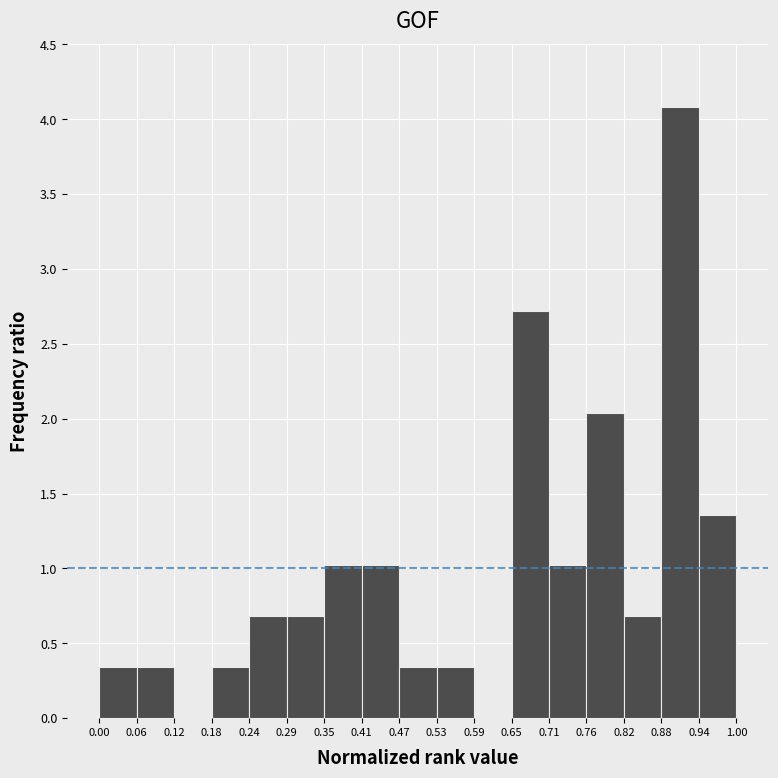

Reading left to right, list every bar in this chart as the range it spans on the x-axis followed by its height. The values are not printed on the chart, so give them approximately, as read against the axis.

0.00 to 0.06: 0.35
0.06 to 0.12: 0.35
0.12 to 0.18: 0
0.18 to 0.24: 0.35
0.24 to 0.29: 0.70
0.29 to 0.35: 0.70
0.35 to 0.41: 1.00
0.41 to 0.47: 1.00
0.47 to 0.53: 0.35
0.53 to 0.59: 0.35
0.59 to 0.65: 0
0.65 to 0.71: 2.70
0.71 to 0.76: 1.00
0.76 to 0.82: 2.05
0.82 to 0.88: 0.70
0.88 to 0.94: 4.10
0.94 to 1.00: 1.35